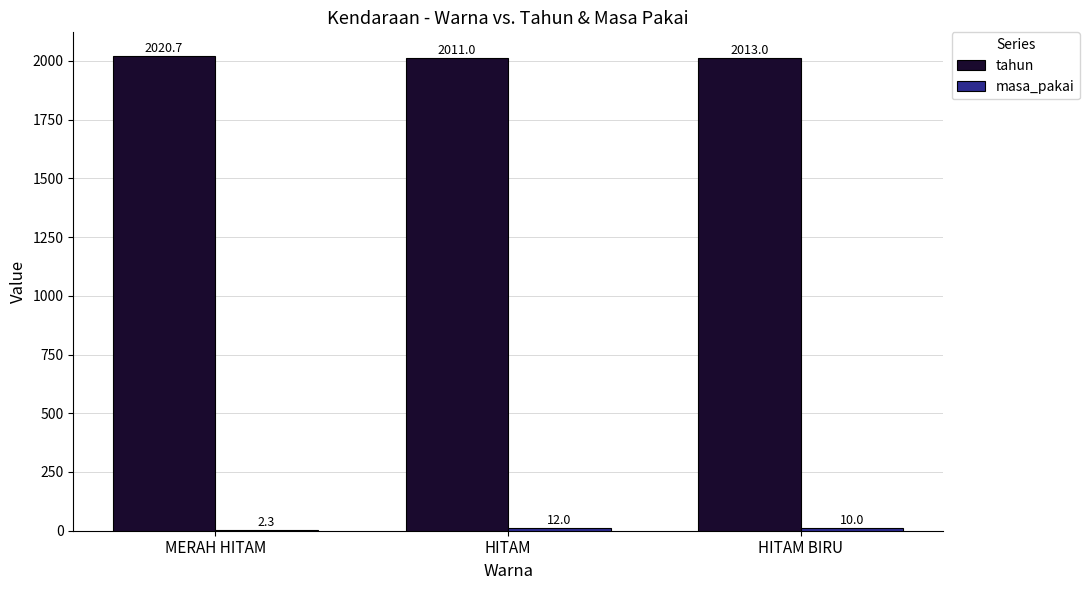

What is the sum of the tahun values at MERAH HITAM and HITAM?

4031.7